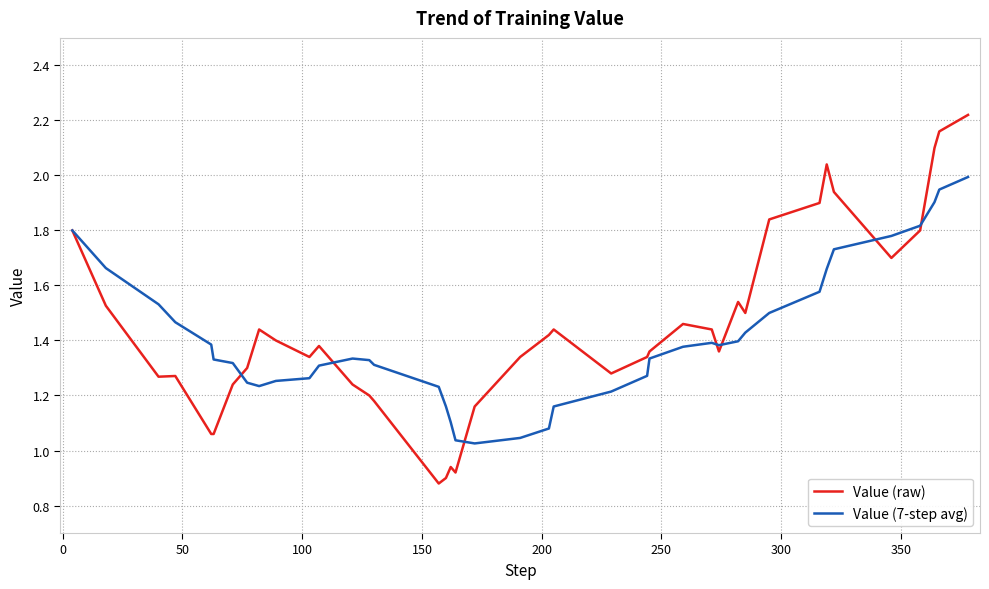

Which series has the widest spread of values?

Value (raw)